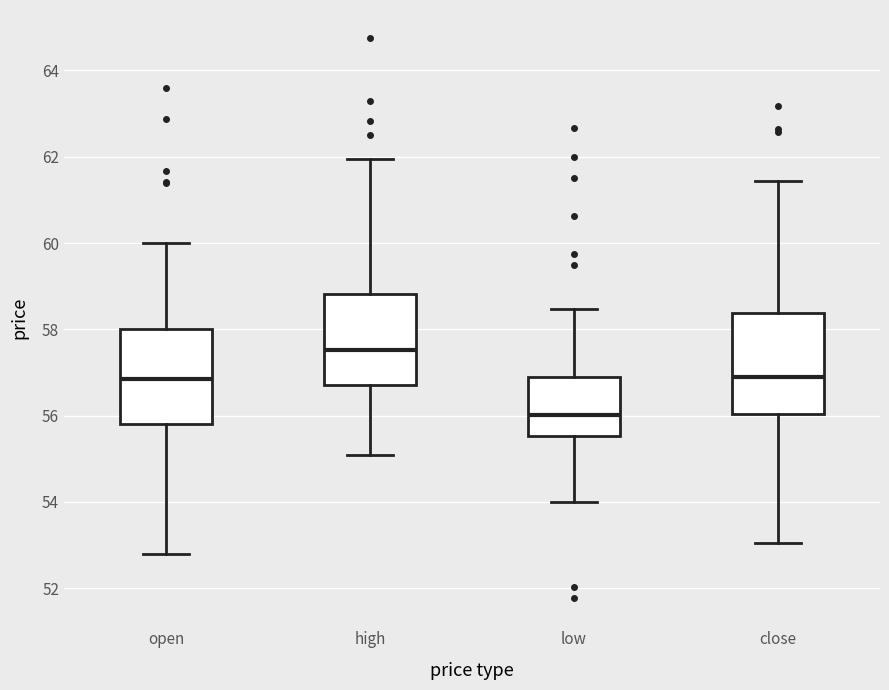

Reading left to right, transcribe this box plot: for each box, give where its median line is, the range the box spans, and where its two whiskers end, as read against the y-axis. The values are not printed on the chart, so give them approximately, as read against the axis.

open: median 56.8, box 55.8 to 58.0, whiskers 52.8 to 60.0
high: median 57.6, box 56.8 to 58.8, whiskers 55.0 to 62.0
low: median 56.0, box 55.6 to 57.0, whiskers 54.0 to 58.4
close: median 57.0, box 56.0 to 58.4, whiskers 53.0 to 61.4